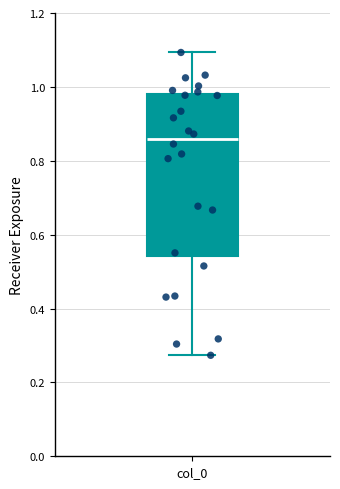

Where does the upper whisker of the box for col_0 end on the y-axis? The values are not printed on the chart, so give them approximately, as read against the axis.

1.10